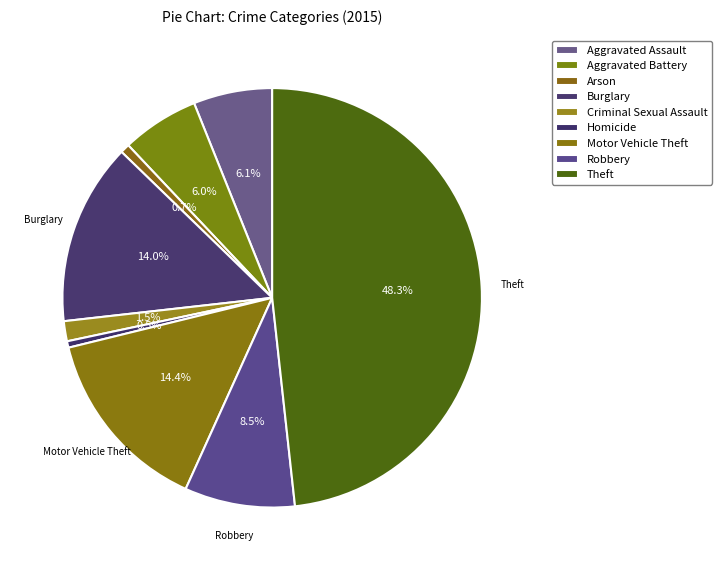

Count the number of slices in the pie.

9